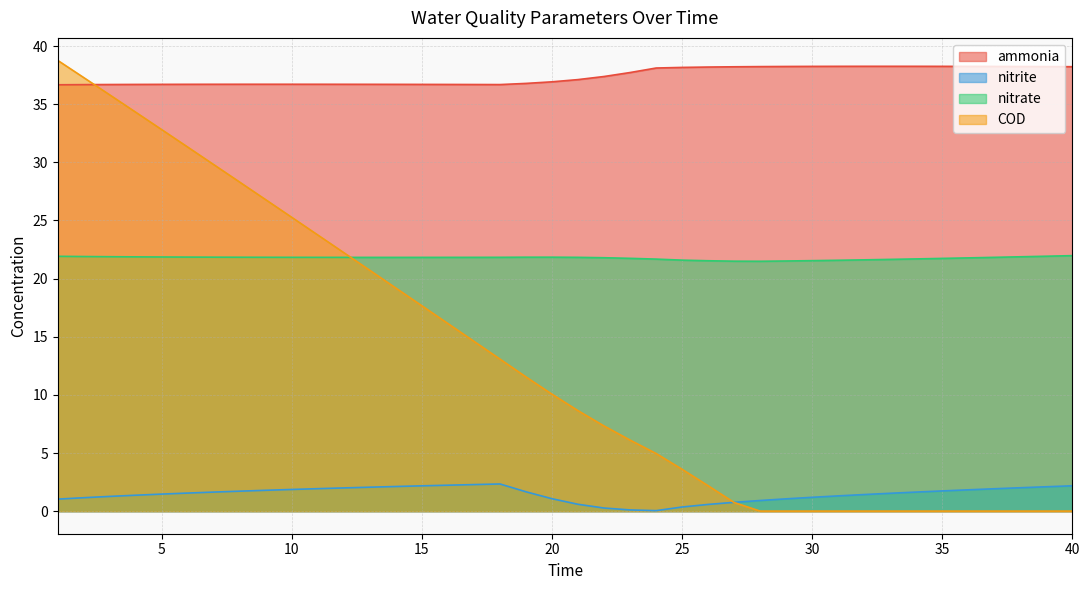

What are all the series names shown in the legend?

ammonia, nitrite, nitrate, COD